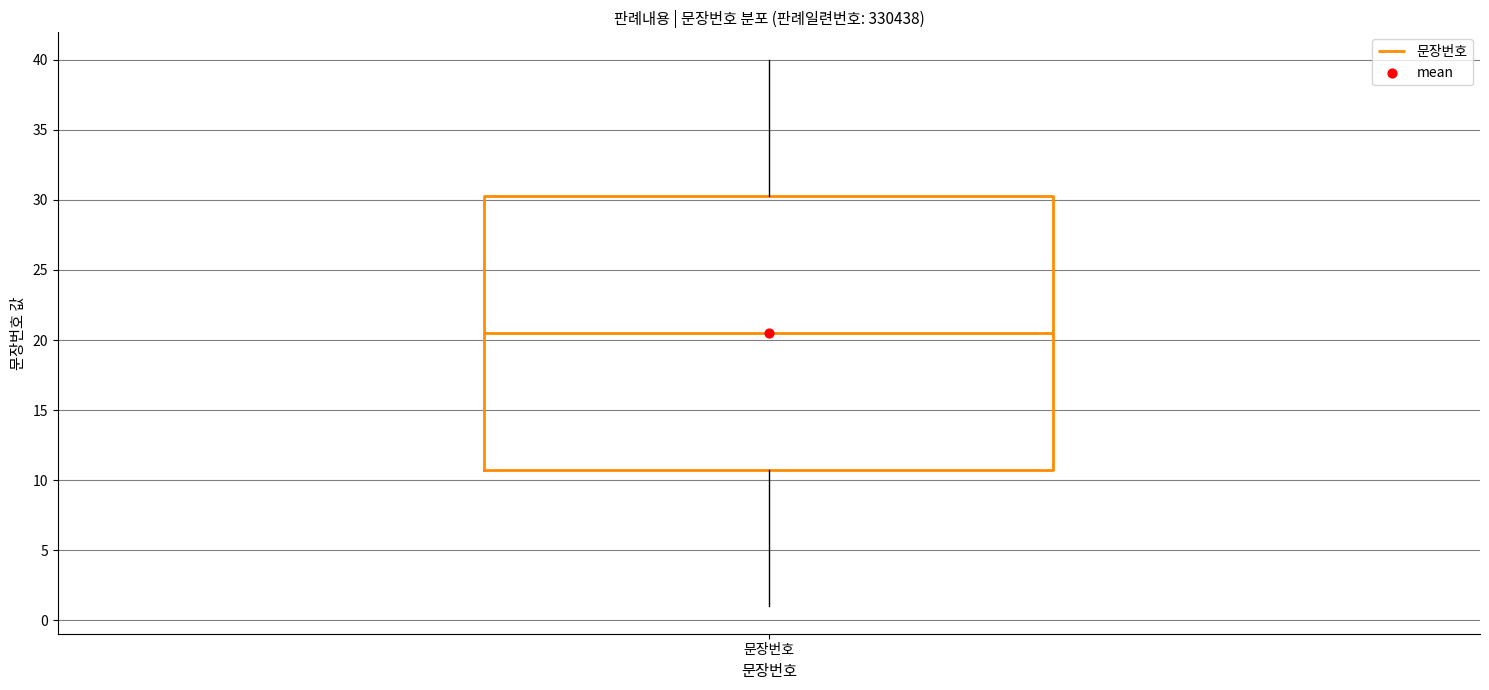

Read this box plot against the y-axis: the position of the median line, the range covered by the box, and the ends of both whiskers. The values are not printed on the chart, so give them approximately, as read against the axis.

median 20.5, box 11.0 to 30.5, whiskers 1.0 to 40.0